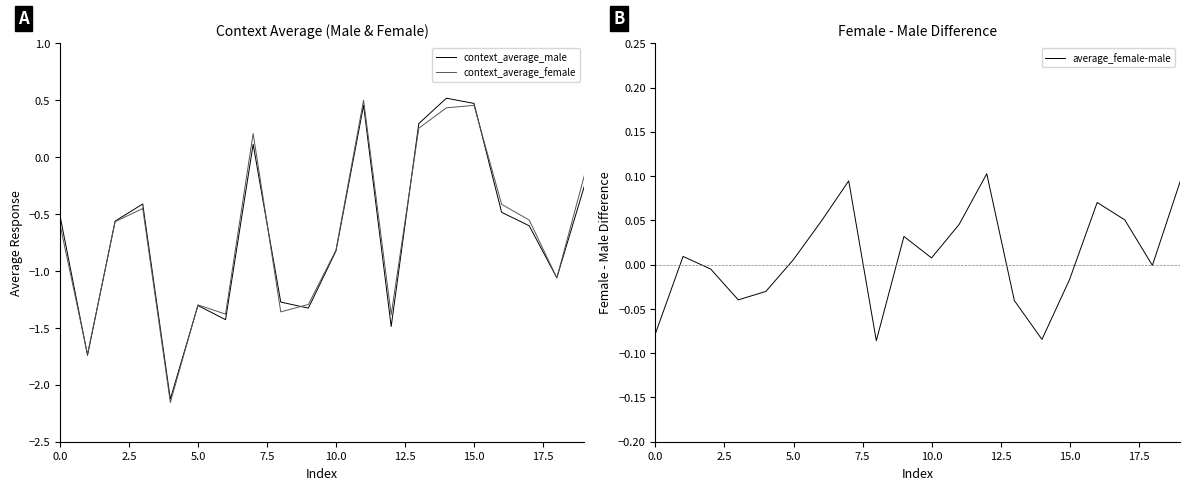

What is the minimum value for context_average_male?

-2.1